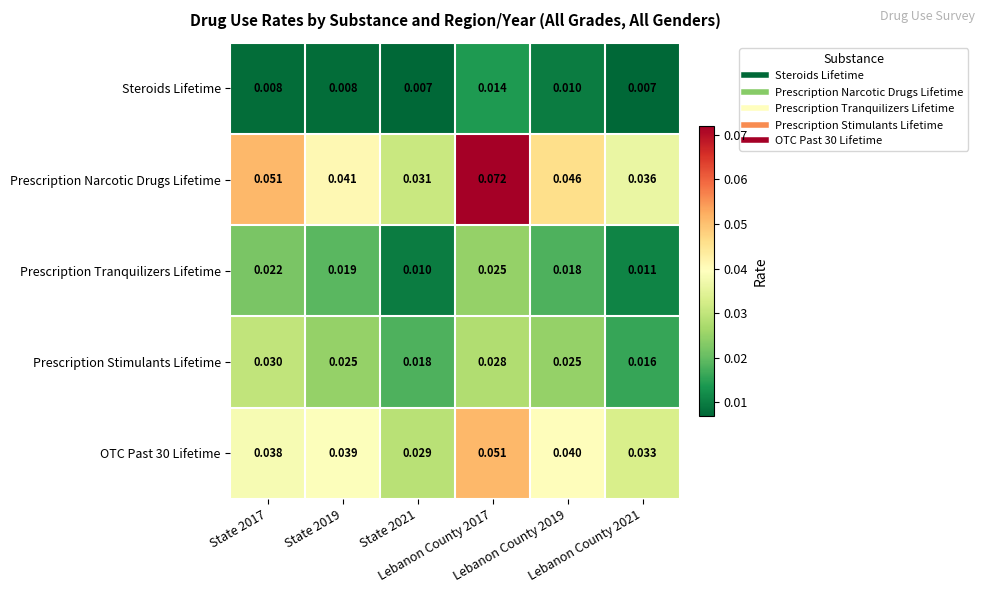

Which series has the largest range (max minus min)?

Prescription Narcotic Drugs Lifetime